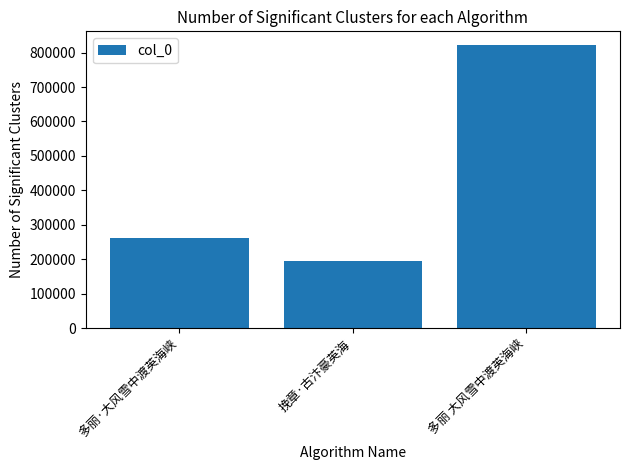

Rank the categories by value from lowest to highest.

挽章·古汴豪英海, 多丽·大风雪中渡英海峡, 多丽 大风雪中渡英海峡